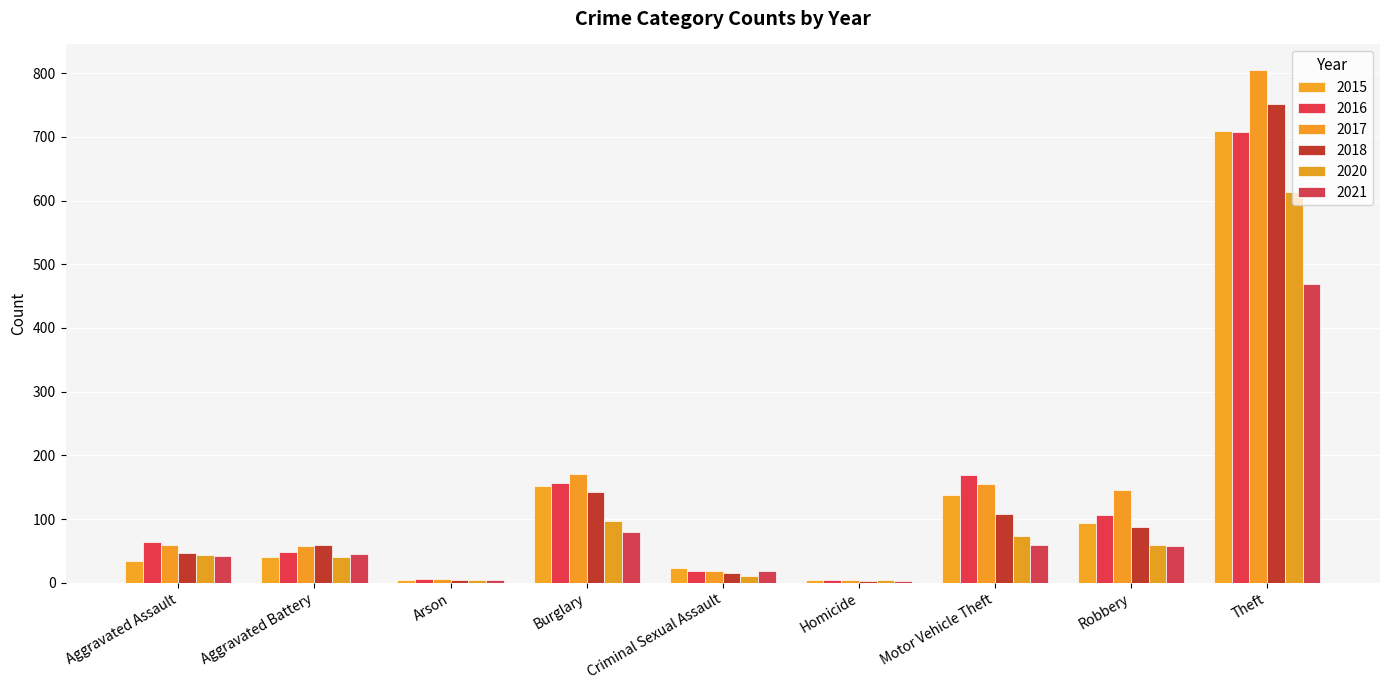

The value of 2018 at Homicide is 5. True or false?

False